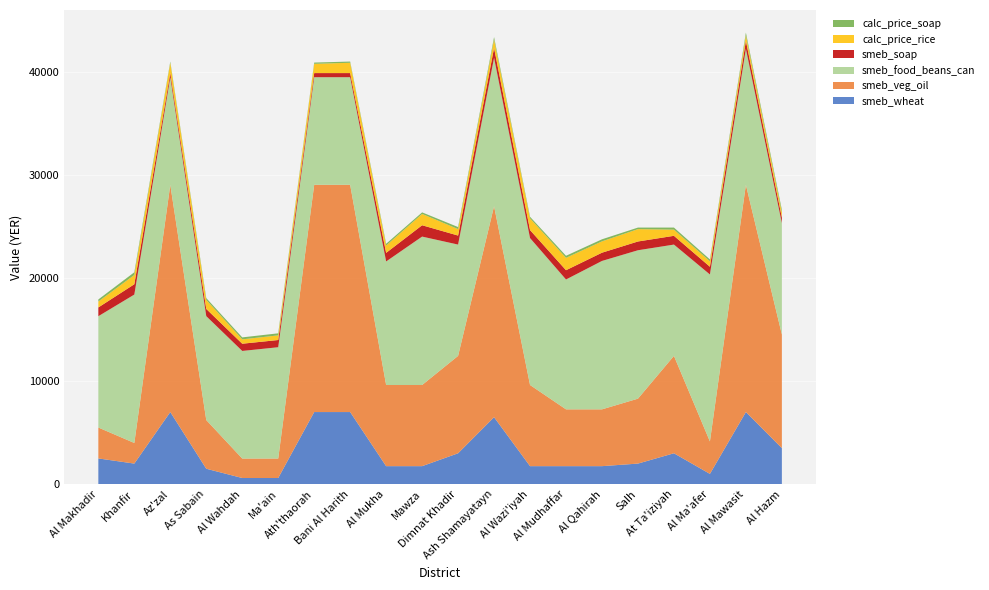

Reading left to right, list all the values displayed in this chart.

smeb_wheat: Al Makhadir=2500.0	Khanfir=2000.0	Az'zal=7000.0	As Sabain=1500.0	Al Wahdah=600.0	Ma'ain=600.0	Ath'thaorah=7000.0	Bani Al Harith=7000.0	Al Mukha=1750.0	Mawza=1750.0	Dimnat Khadir=3000.0	Ash Shamayatayn=6500.0	Al Wazi'iyah=1750.0	Al Mudhaffar=1750.0	Al Qahirah=1750.0	Salh=2000.0	At Ta'iziyah=3000.0	Al Ma'afer=1000.0	Al Mawasit=7000.0	Al Hazm=3500.0
smeb_veg_oil: Al Makhadir=3000.0	Khanfir=2000.0	Az'zal=22050.0	As Sabain=4725.0	Al Wahdah=1890.0	Ma'ain=1890.0	Ath'thaorah=22050.0	Bani Al Harith=22050.0	Al Mukha=7875.0	Mawza=7875.0	Dimnat Khadir=9450.0	Ash Shamayatayn=20475.0	Al Wazi'iyah=7875.0	Al Mudhaffar=5512.5	Al Qahirah=5512.5	Salh=6300.0	At Ta'iziyah=9450.0	Al Ma'afer=3150.0	Al Mawasit=22050.0	Al Hazm=11025.0
smeb_food_beans_can: Al Makhadir=10800.0	Khanfir=14400.0	Az'zal=10440.0	As Sabain=10080.0	Al Wahdah=10440.0	Ma'ain=10800.0	Ath'thaorah=10440.0	Bani Al Harith=10440.0	Al Mukha=11988.0	Mawza=14400.0	Dimnat Khadir=10800.0	Ash Shamayatayn=14400.0	Al Wazi'iyah=14256.0	Al Mudhaffar=12600.0	Al Qahirah=14400.0	Salh=14400.0	At Ta'iziyah=10800.0	Al Ma'afer=16200.0	Al Mawasit=13194.0	Al Hazm=10800.0
smeb_soap: Al Makhadir=850.0	Khanfir=1000.0	Az'zal=400.0	As Sabain=700.0	Al Wahdah=700.0	Ma'ain=700.0	Ath'thaorah=400.0	Bani Al Harith=400.0	Al Mukha=833.0	Mawza=1100.0	Dimnat Khadir=875.0	Ash Shamayatayn=950.0	Al Wazi'iyah=775.0	Al Mudhaffar=900.0	Al Qahirah=800.0	Salh=850.0	At Ta'iziyah=850.0	Al Ma'afer=750.0	Al Mawasit=775.0	Al Hazm=550.0
calc_price_rice: Al Makhadir=575.0	Khanfir=900.0	Az'zal=1000.0	As Sabain=880.0	Al Wahdah=425.0	Ma'ain=450.0	Ath'thaorah=900.0	Bani Al Harith=1000.0	Al Mukha=712.5	Mawza=1100.0	Dimnat Khadir=625.0	Ash Shamayatayn=825.0	Al Wazi'iyah=1140.0	Al Mudhaffar=1200.0	Al Qahirah=1100.0	Salh=1200.0	At Ta'iziyah=600.0	Al Ma'afer=529.0	Al Mawasit=542.5	Al Hazm=500.0
calc_price_soap: Al Makhadir=200.0	Khanfir=263.0	Az'zal=120.0	As Sabain=173.0	Al Wahdah=190.0	Ma'ain=200.0	Ath'thaorah=120.0	Bani Al Harith=120.0	Al Mukha=166.5	Mawza=150.0	Dimnat Khadir=200.0	Ash Shamayatayn=233.5	Al Wazi'iyah=150.0	Al Mudhaffar=200.0	Al Qahirah=200.0	Salh=150.0	At Ta'iziyah=200.0	Al Ma'afer=180.0	Al Mawasit=258.5	Al Hazm=250.0